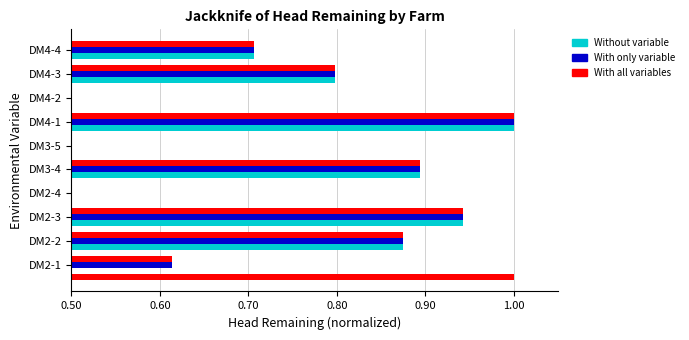

Reading right to left, transcribe all the data shown in this chart.

Without variable: 0.7	0.8	0.3	1.0	0.4	0.9	0.2	0.9	0.9	0.1
With only variable: 0.7	0.8	0.3	1.0	0.4	0.9	0.2	0.9	0.9	0.6
With all variables: 0.7	0.8	0.3	1.0	0.4	0.9	0.2	0.9	0.9	0.6